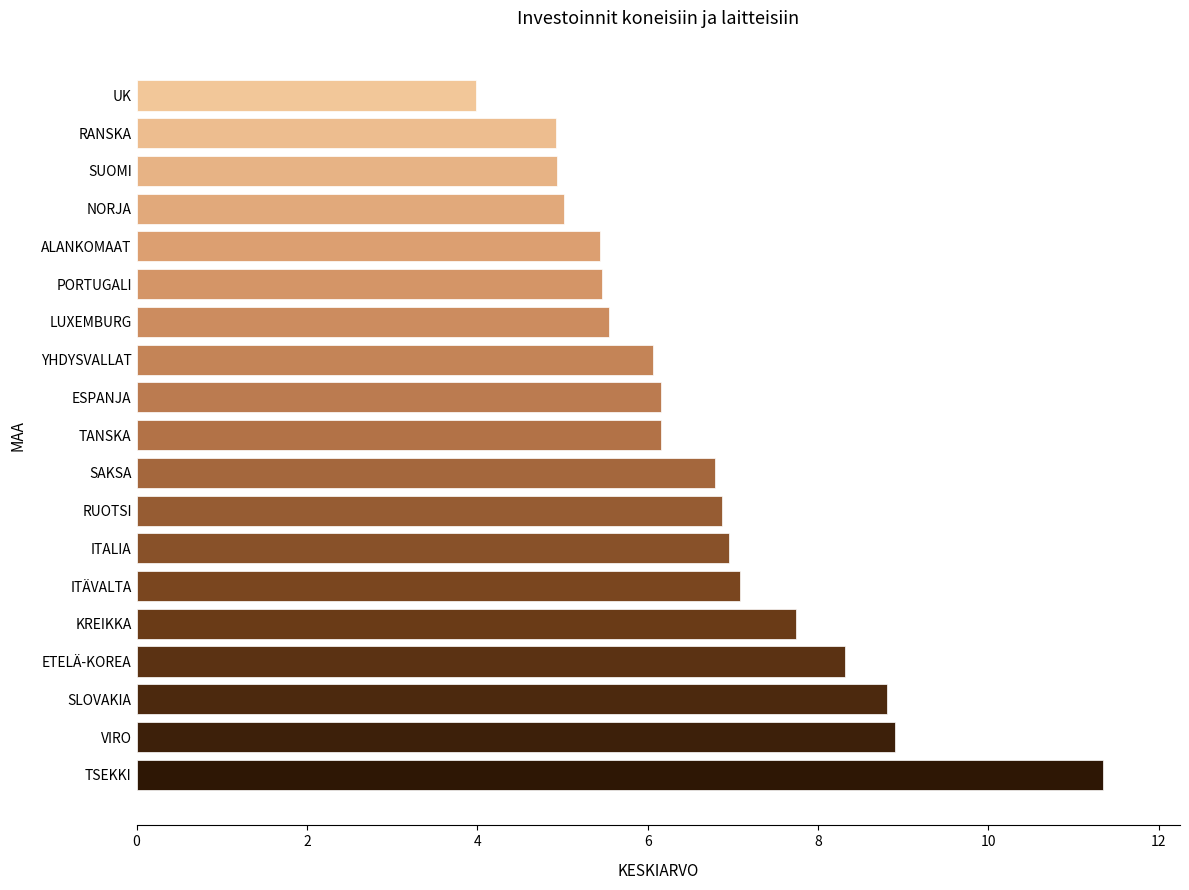

What is the minimum value shown in the chart?

4.0